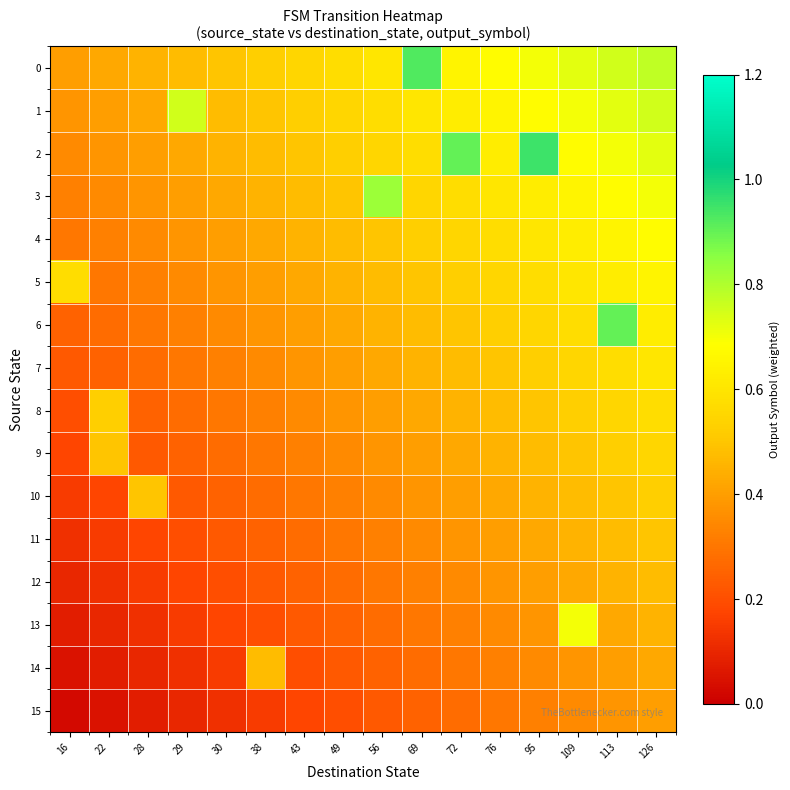

Which category has the highest value across all series?

95